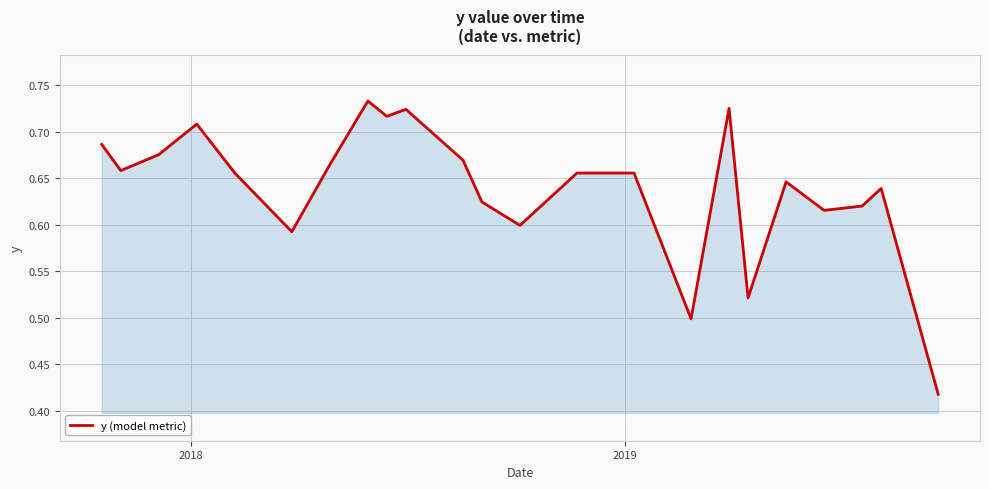

True or false: the data has more than 1 interior local peaks.

True